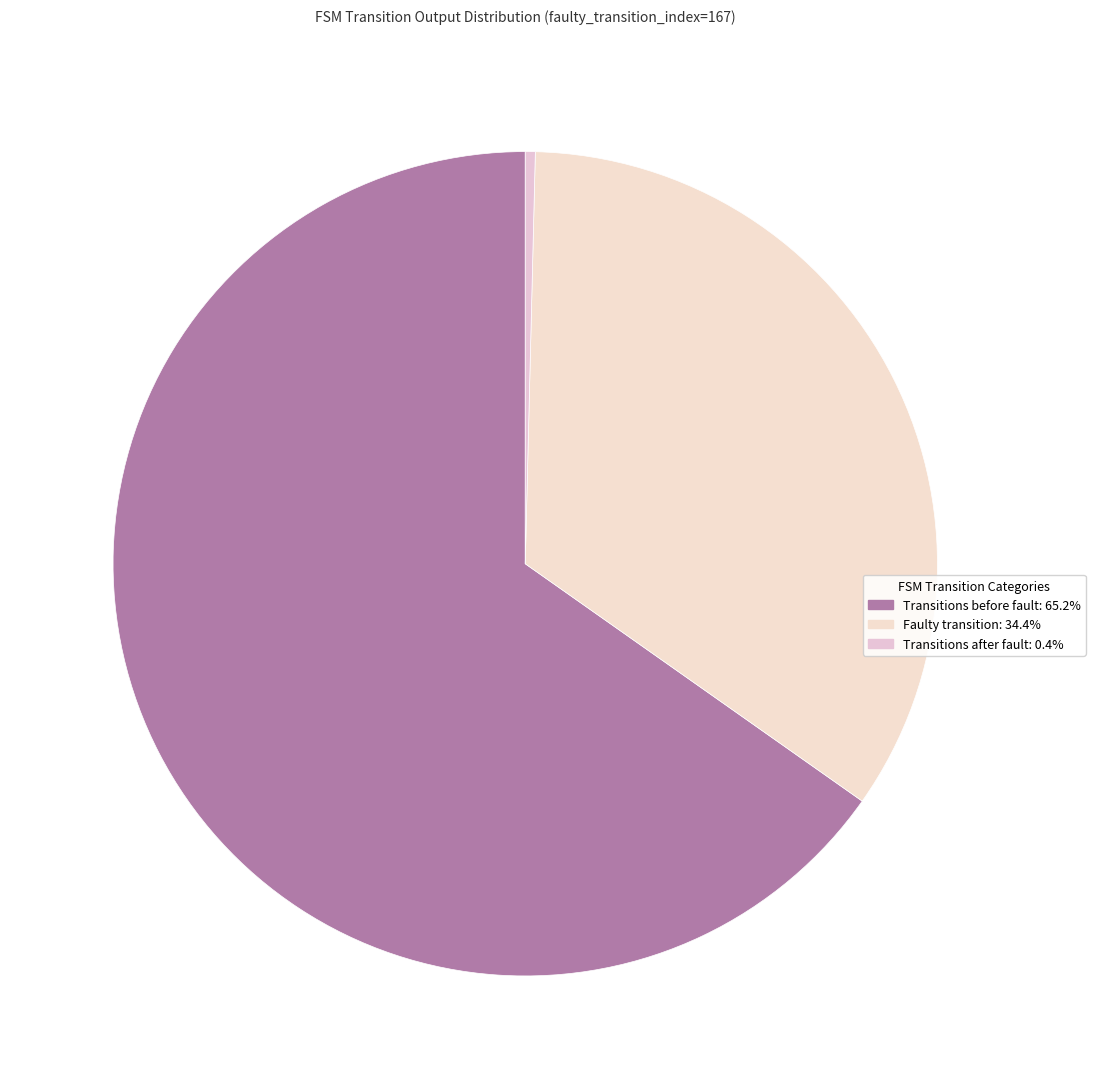

Does any single category account for the majority?

Yes